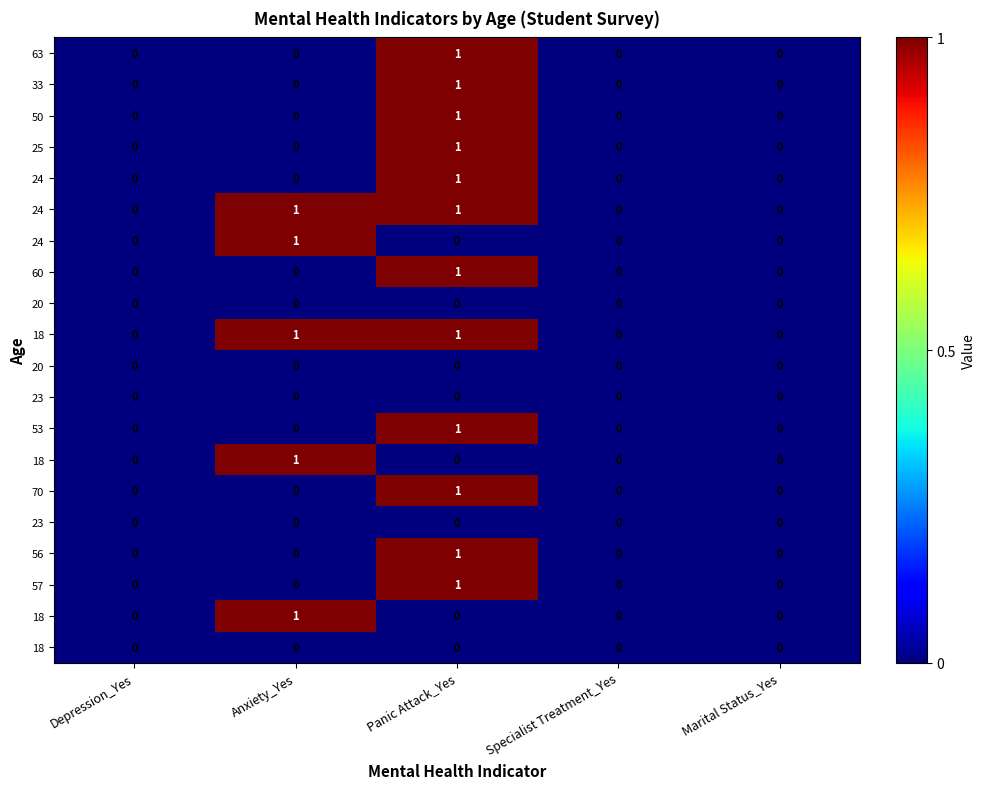

Count the number of data series in this chart.

20